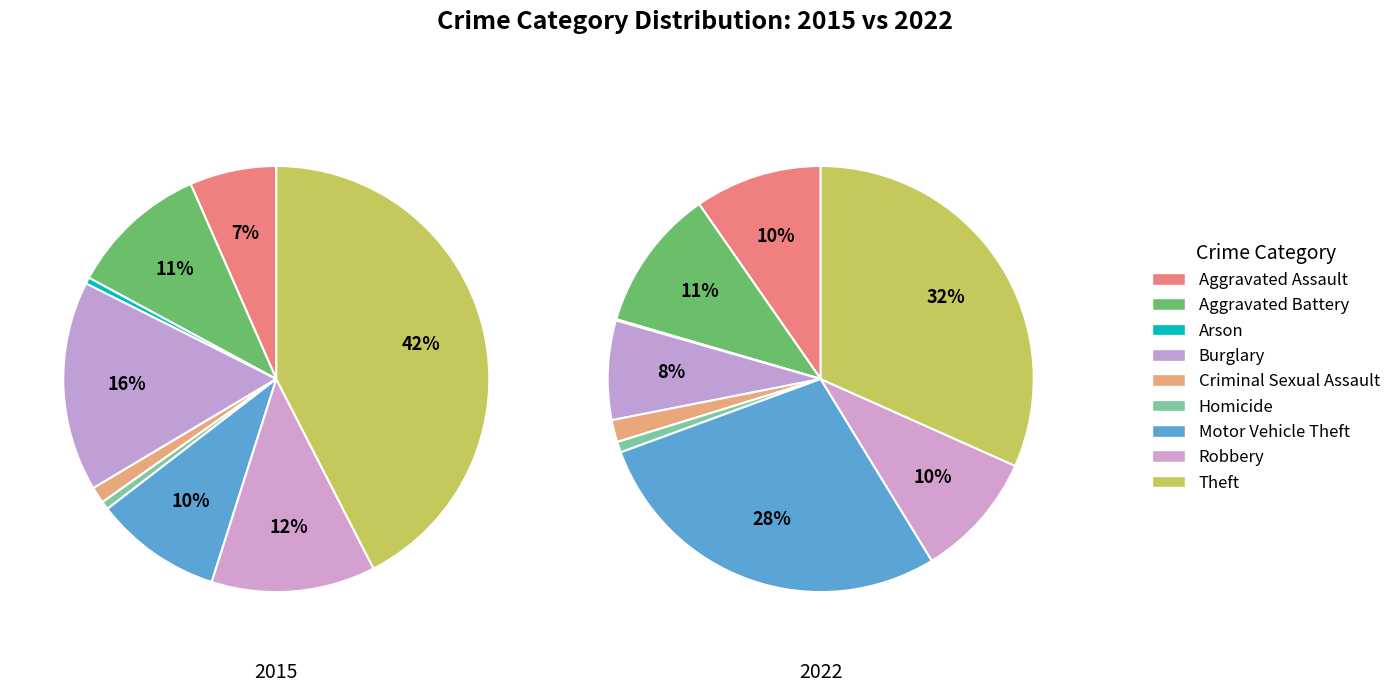

The Aggravated Battery slice represents 1% of the pie. True or false?

False